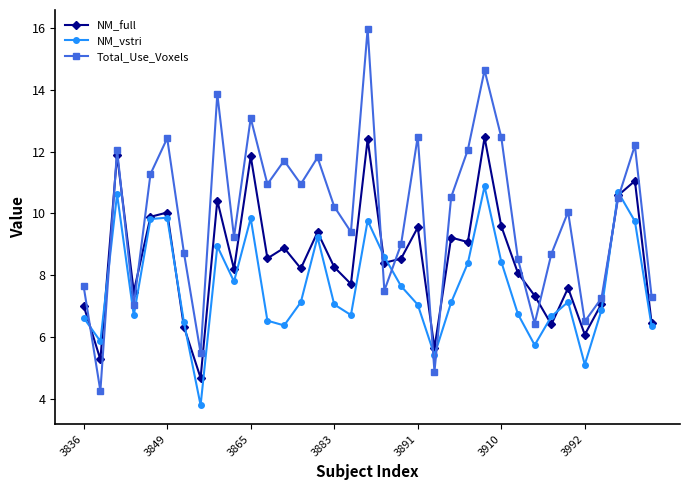

Rank the series by their maximum value, from highest to lowest.

Total_Use_Voxels, NM_full, NM_vstri